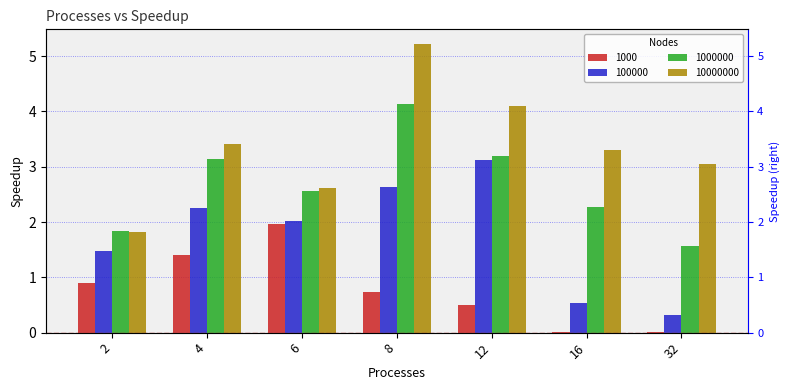

What is the sum of all 100000 values?

12.4